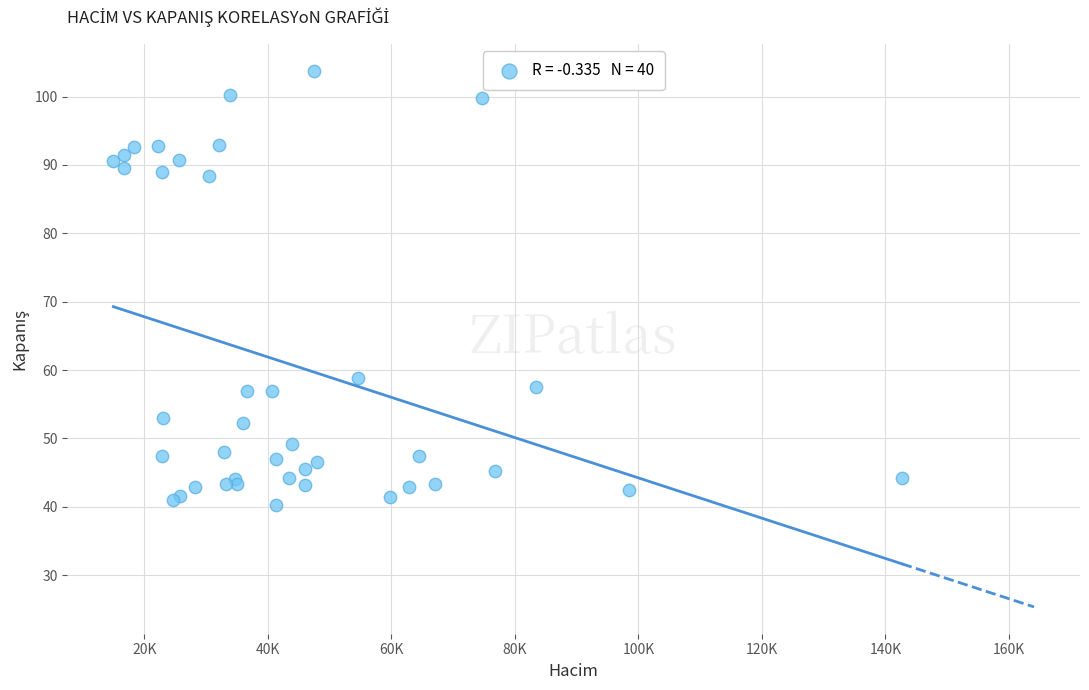

What Y value in the scatter plot is closest to 72?

58.9